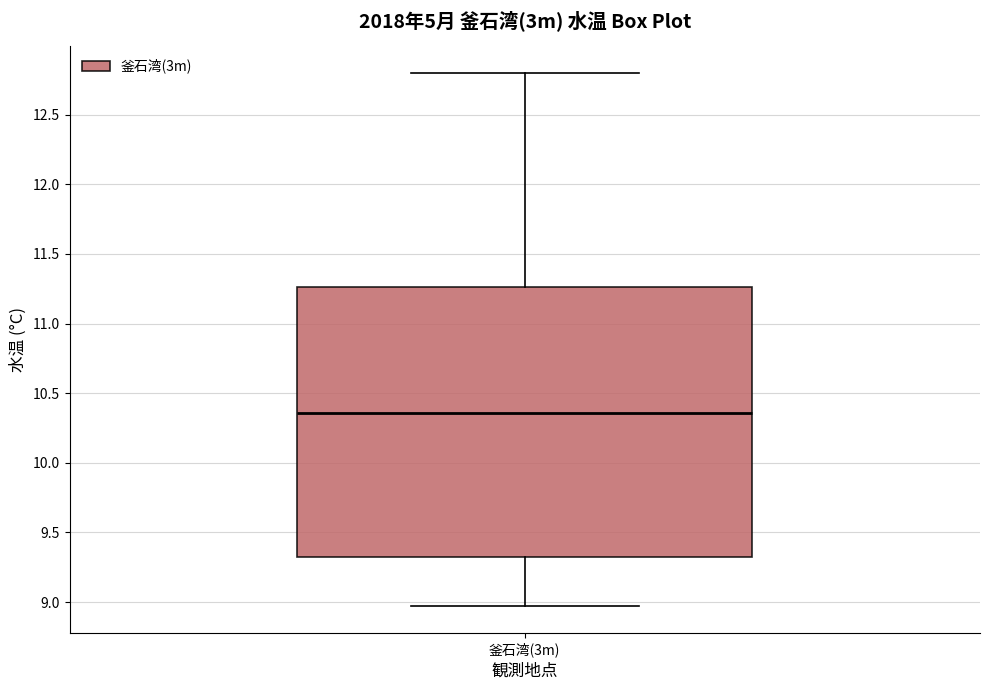

Where does the median line of the box for 釜石湾(3m) sit on the y-axis? The values are not printed on the chart, so give them approximately, as read against the axis.

10.35